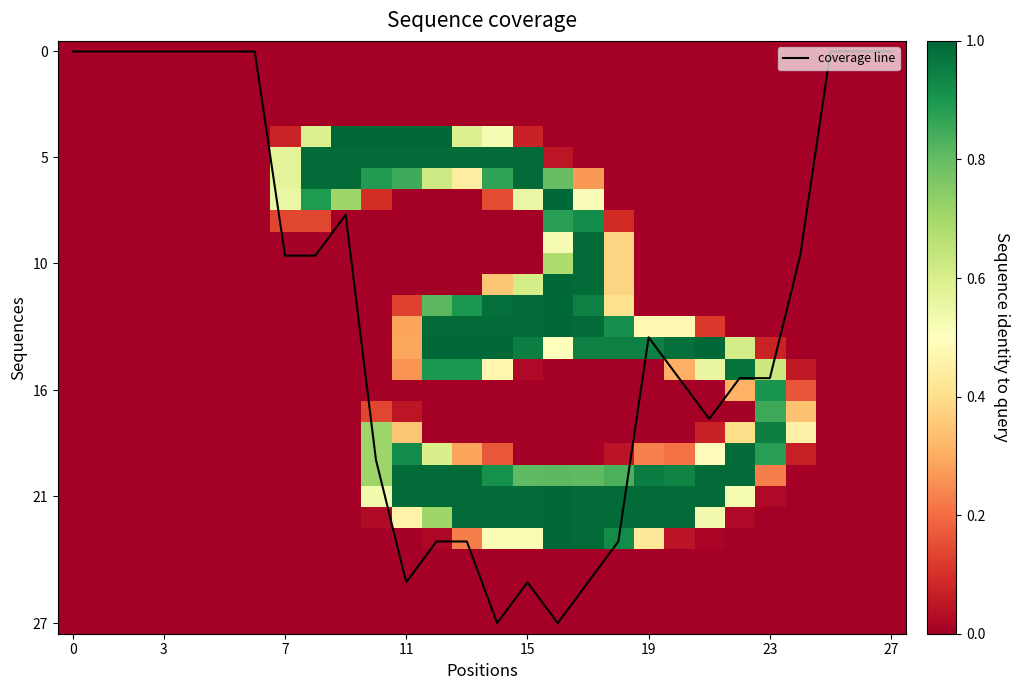

Is it true that coverage line equals 15.4 at 23?

True